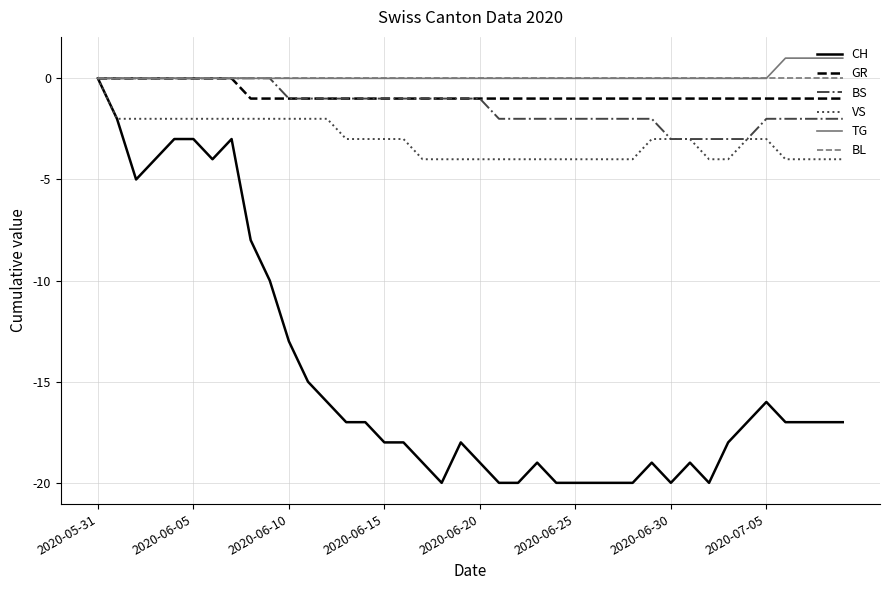

What is the minimum value shown in the chart?

-20